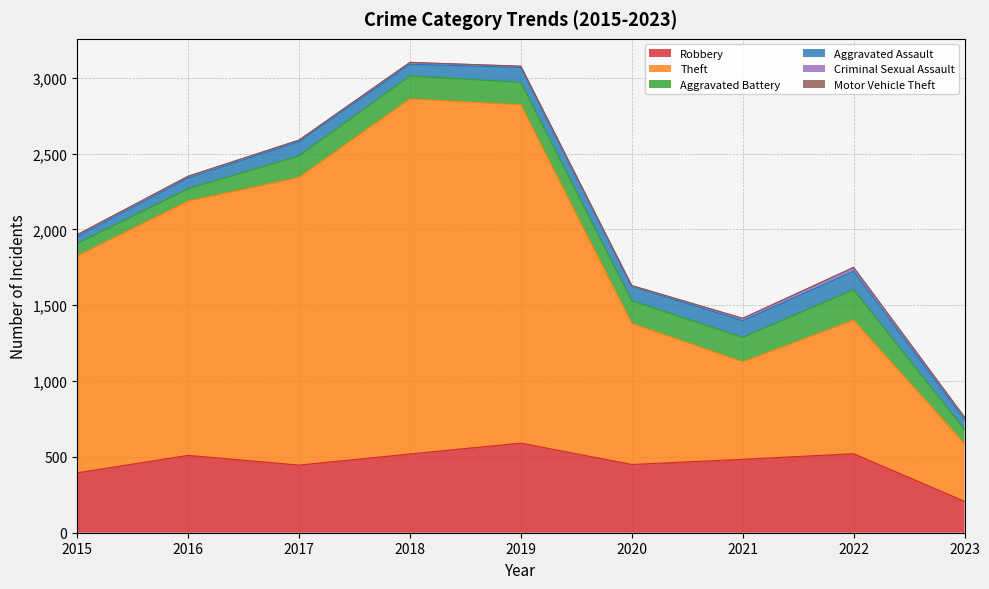

Where does the Aggravated Assault series first go above 94?

2017